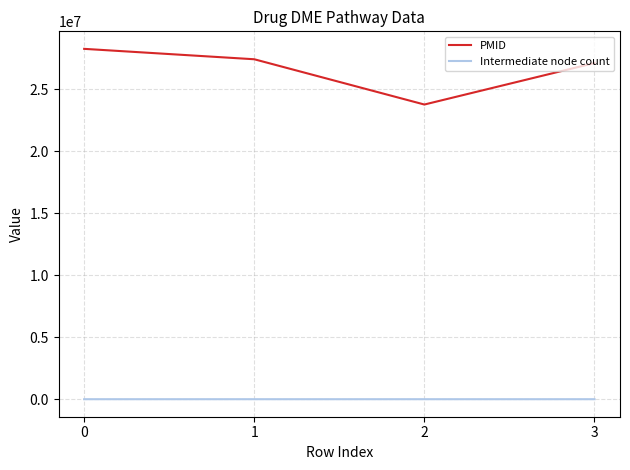

True or false: PMID has more than 1 points higher than both neighbors.

False